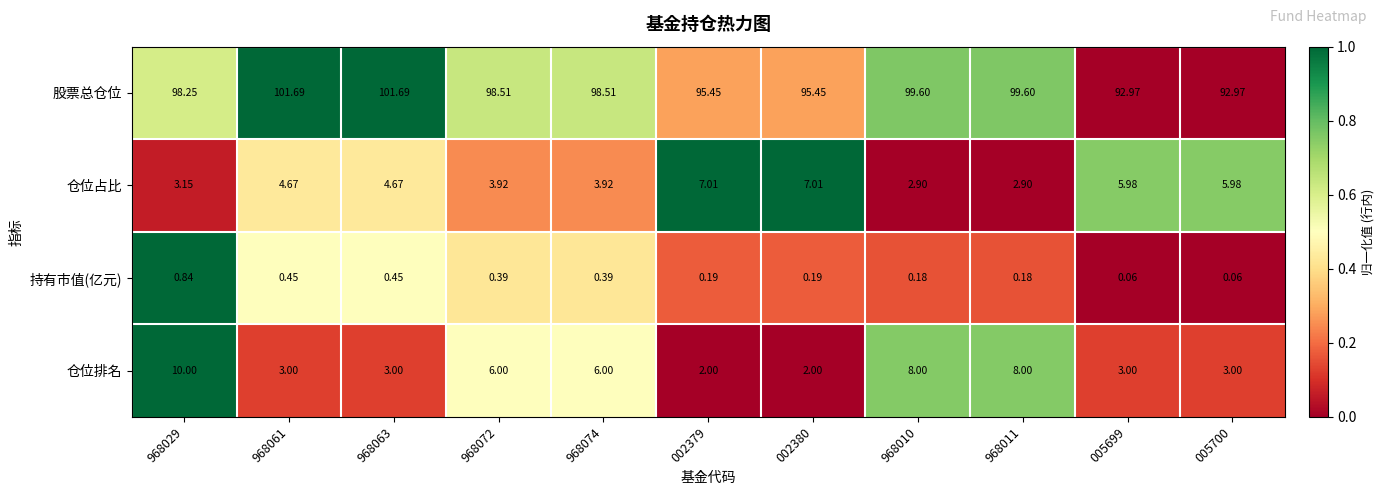

Rank the series at 968011 from lowest to highest value.

持有市值(亿元), 仓位占比, 仓位排名, 股票总仓位